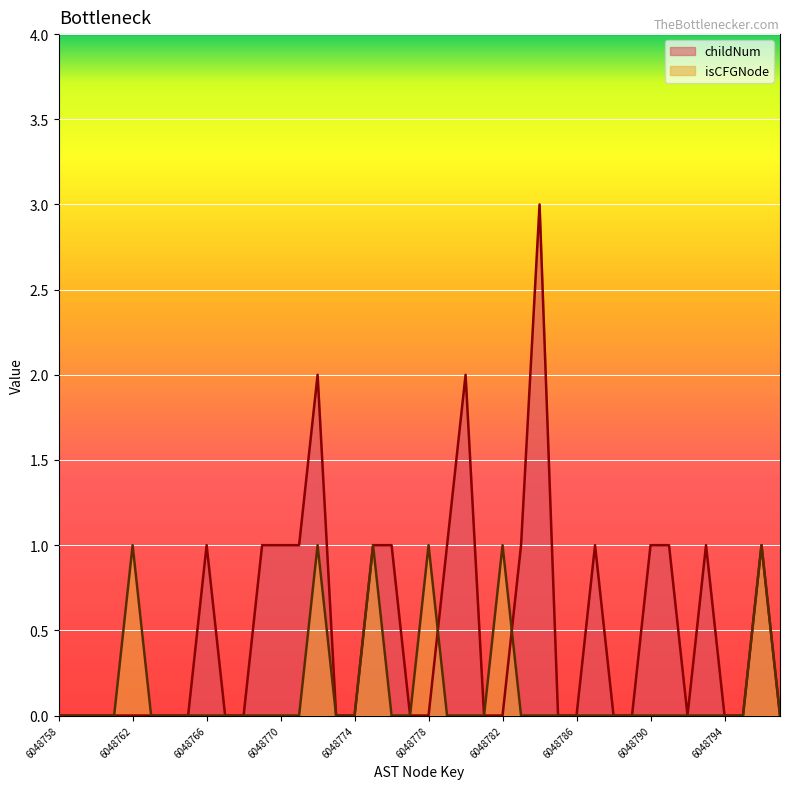

How many positive values does the childNum series have?

16